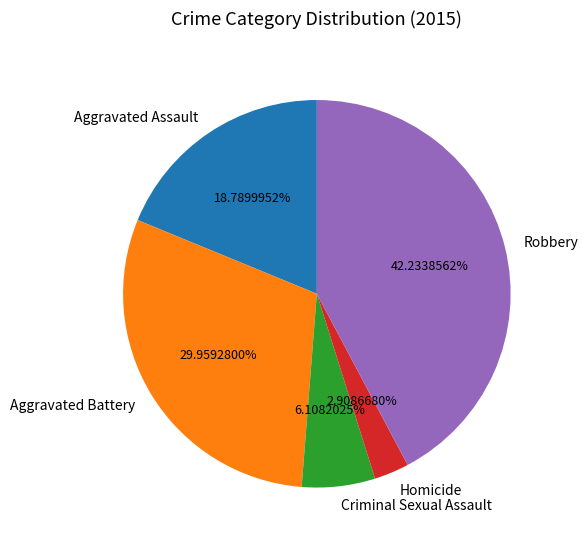

To the nearest percent, what percentage of the pie is Aggravated Assault?

19%